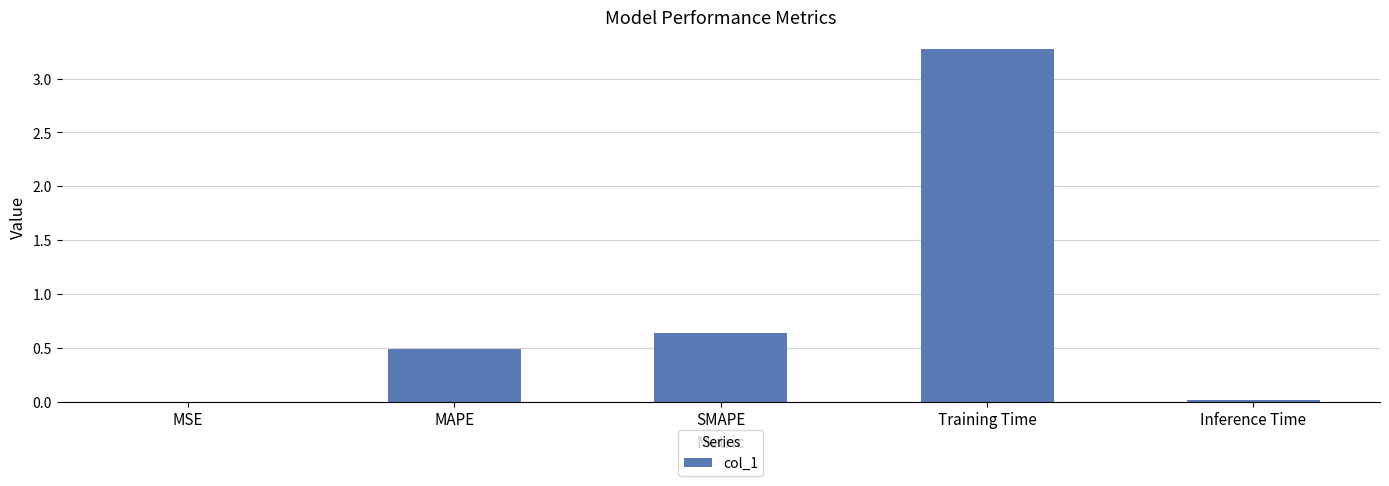

What is the greatest value displayed?

3.3